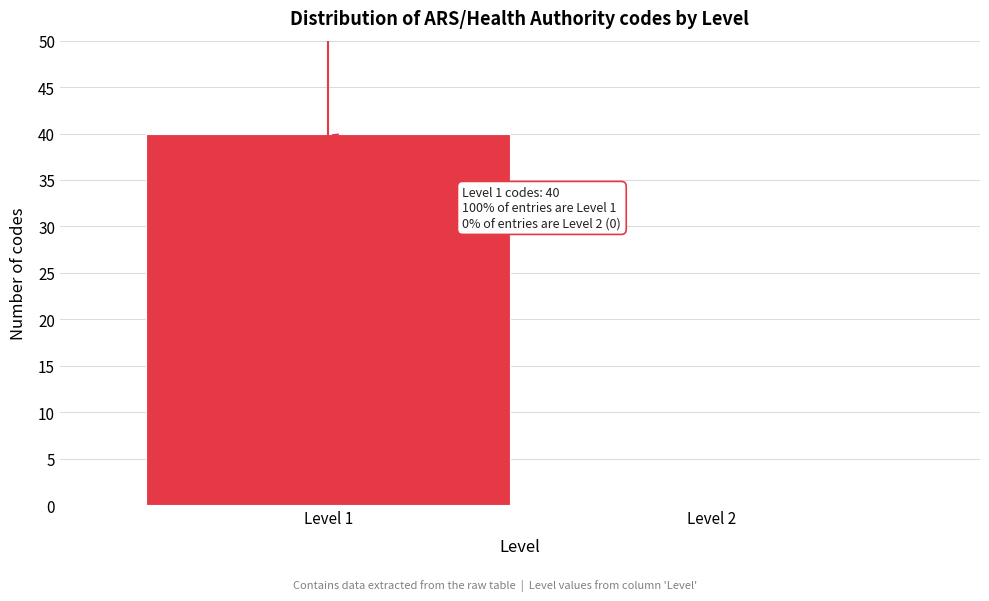

Reading right to left, what are all the values shown in this chart?

Level 2=0	Level 1=40